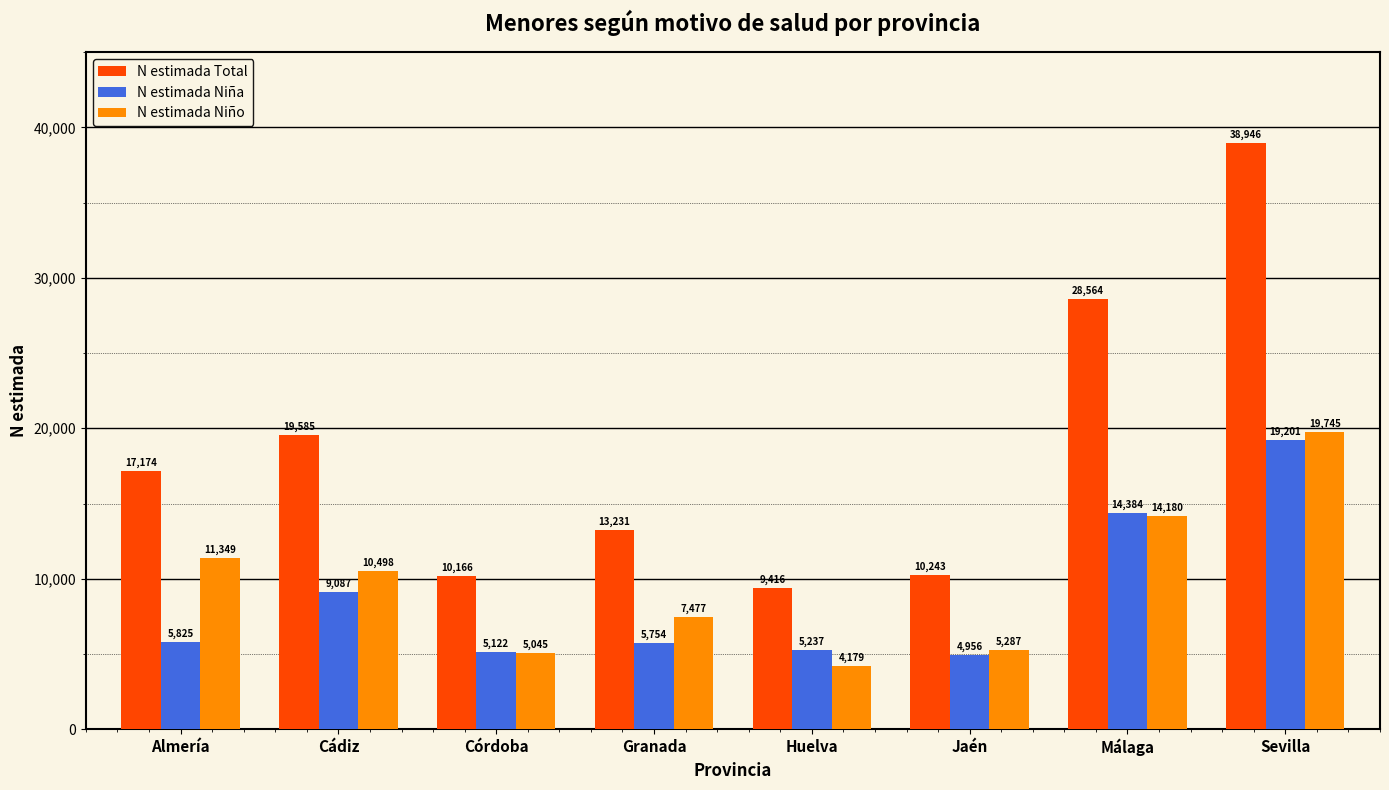

Rank the categories by N estimada Total value from lowest to highest.

Huelva, Córdoba, Jaén, Granada, Almería, Cádiz, Málaga, Sevilla